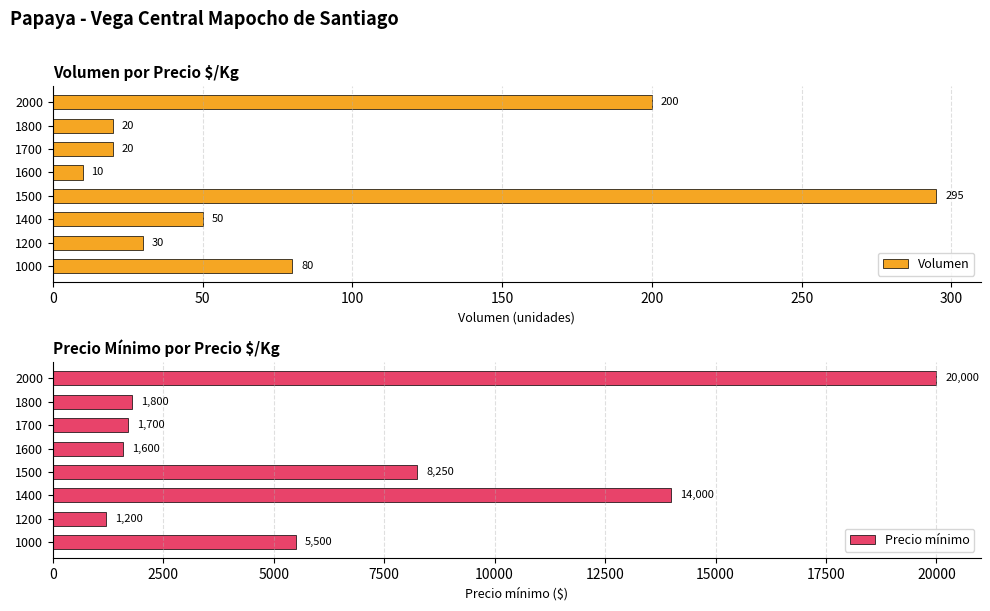

What is the difference between the maximum and minimum values in the Precio mínimo series?

18800